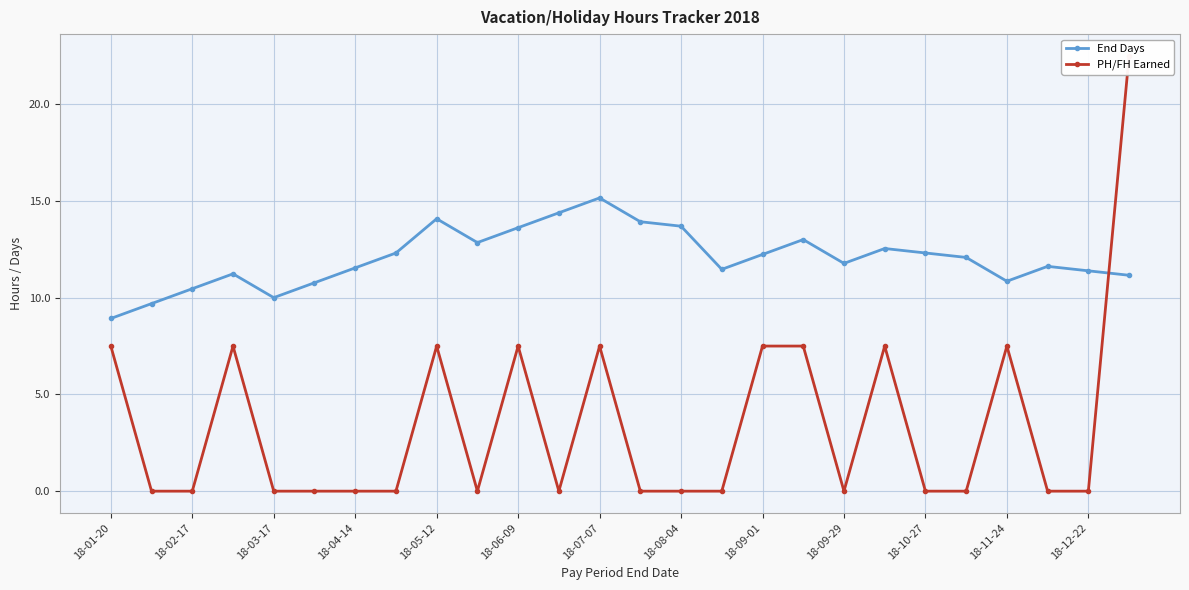

True or false: End Days and PH/FH Earned intersect in this chart.

True